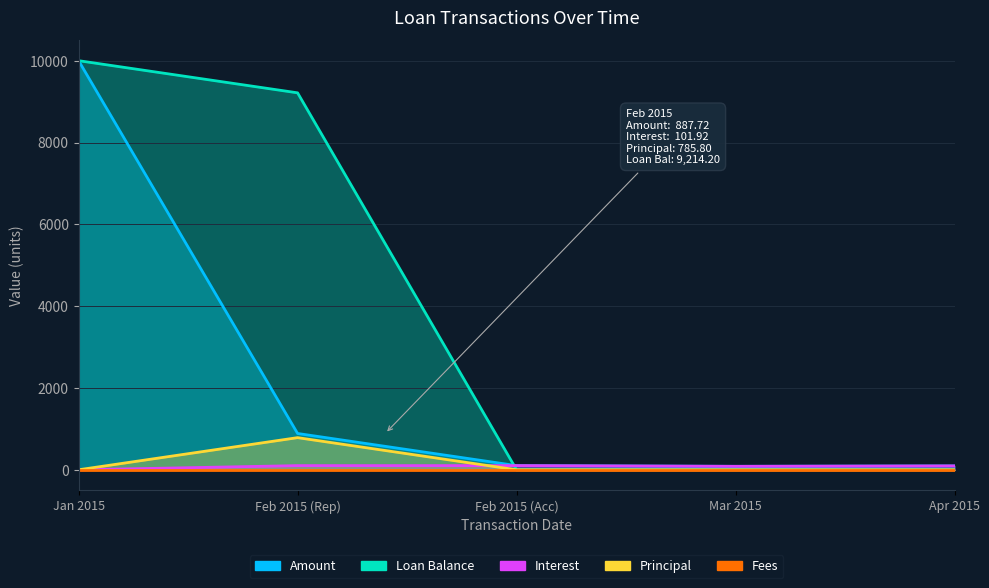

Where is the first local maximum for Principal?

Feb 2015 (Rep)